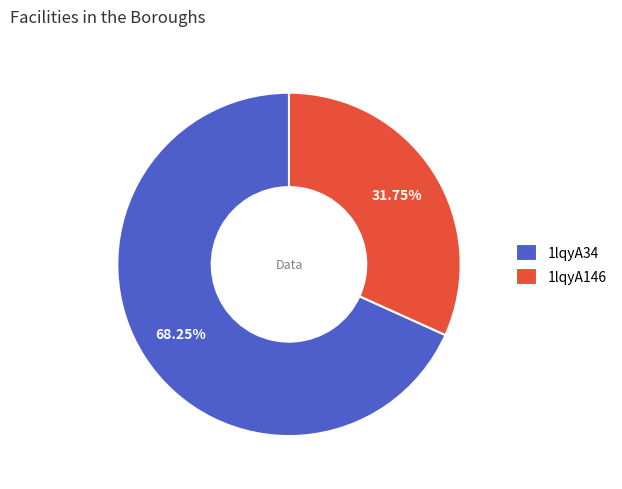

To the nearest percent, what is the difference between the 1lqyA146 and 1lqyA34 slice percentages?

36%